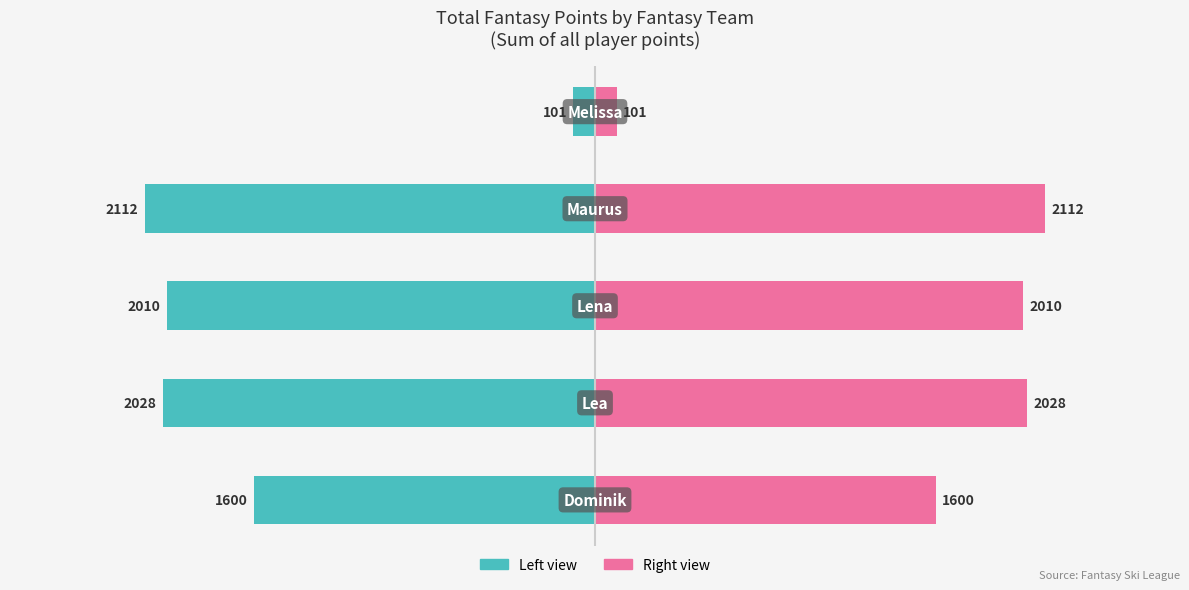

The Total Fantasy Points (Right) series shows 2010 at 2. True or false?

True